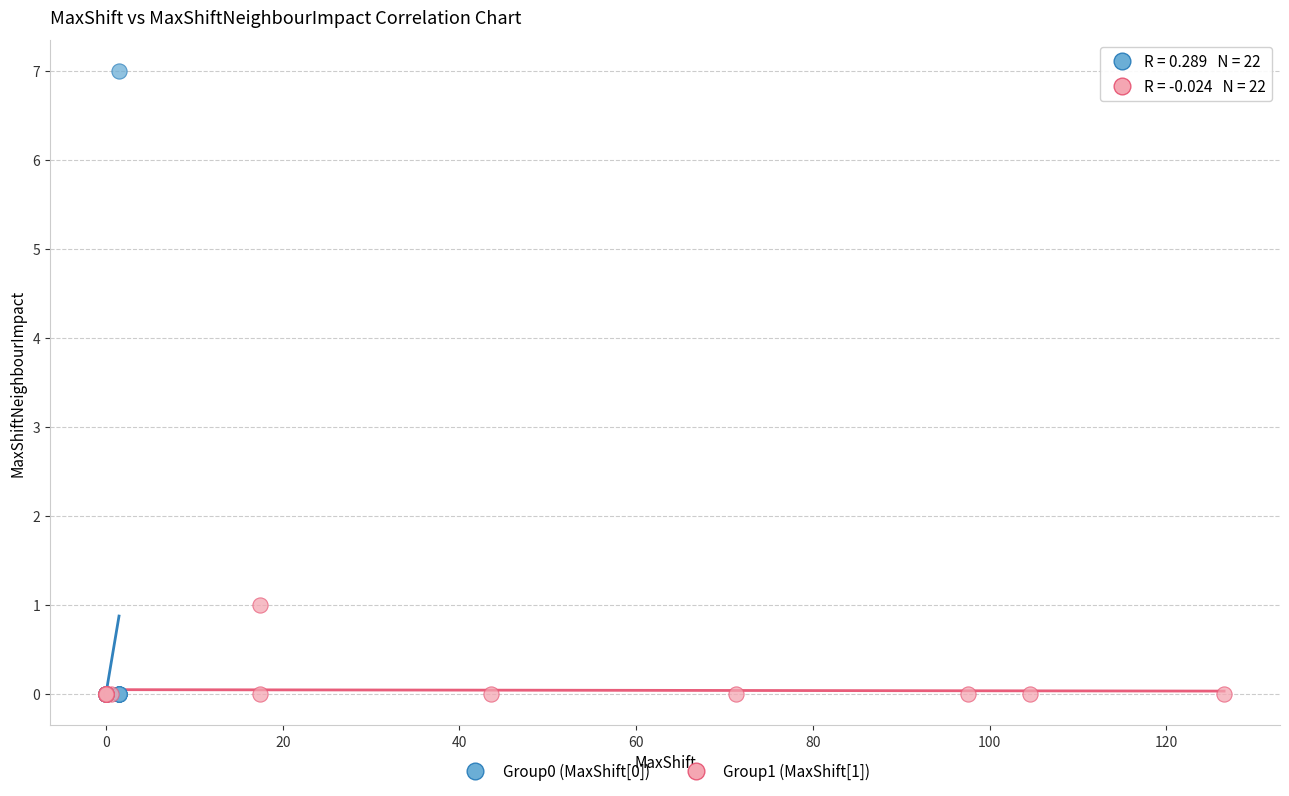

Which series contains the highest Y value?

Group0 (MaxShift[0])